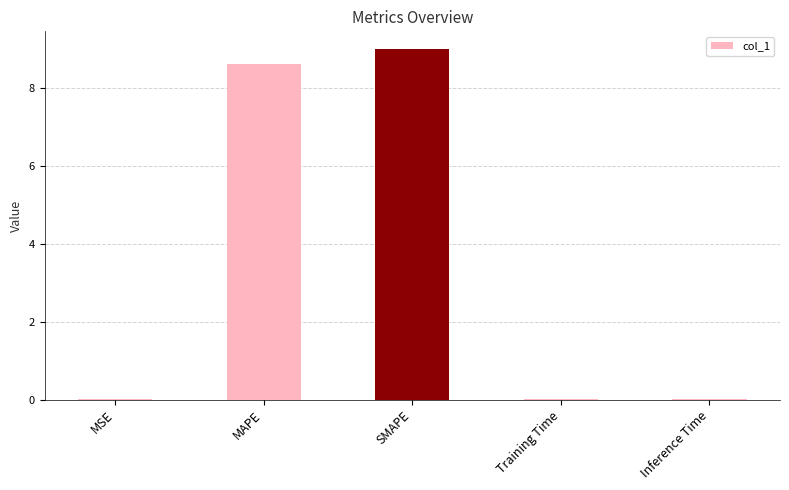

Which label corresponds to the largest value in the chart?

SMAPE